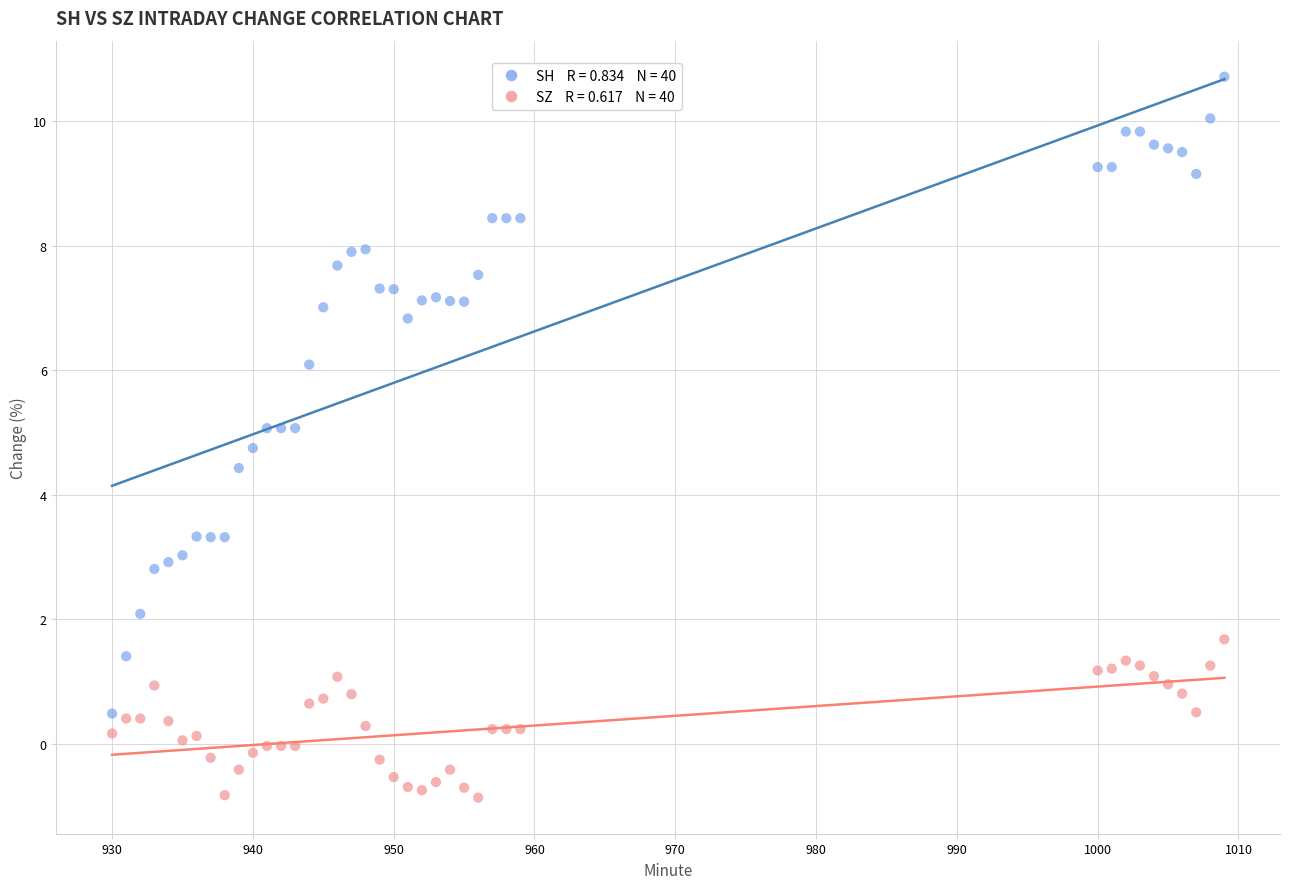

Across all series, what Y value is closest to 4?

4.4